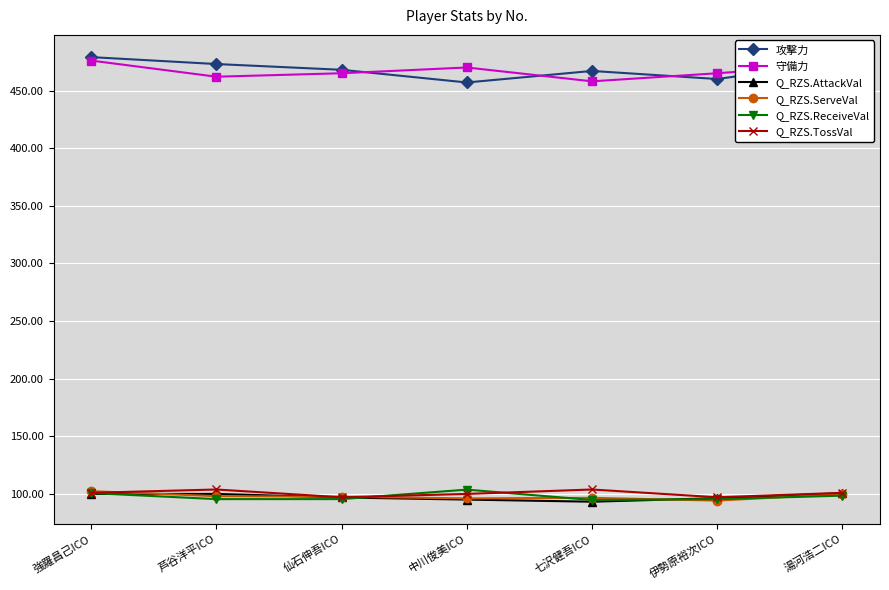

The value of 守備力 at 芦谷洋平ICO is 462.0. True or false?

True